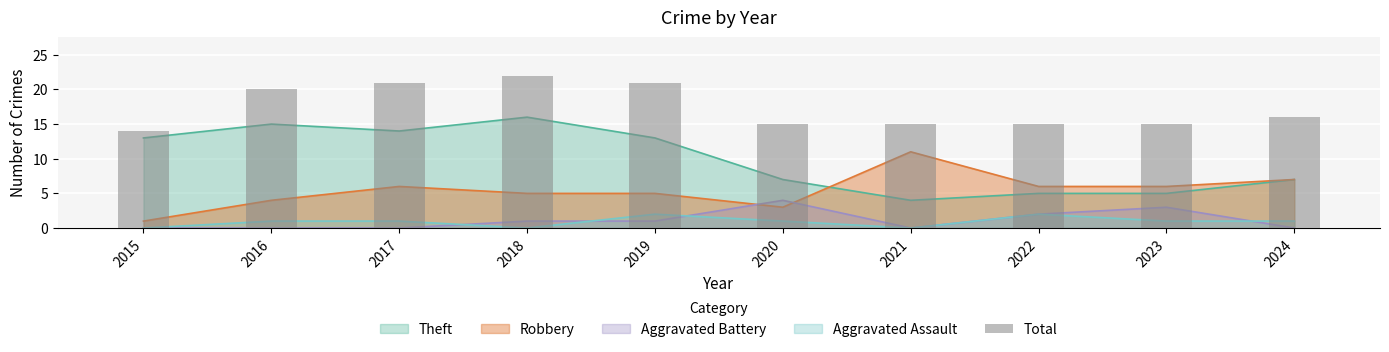

List the labels in order of value, largest first.

2018, 2017, 2019, 2016, 2024, 2020, 2021, 2022, 2023, 2015